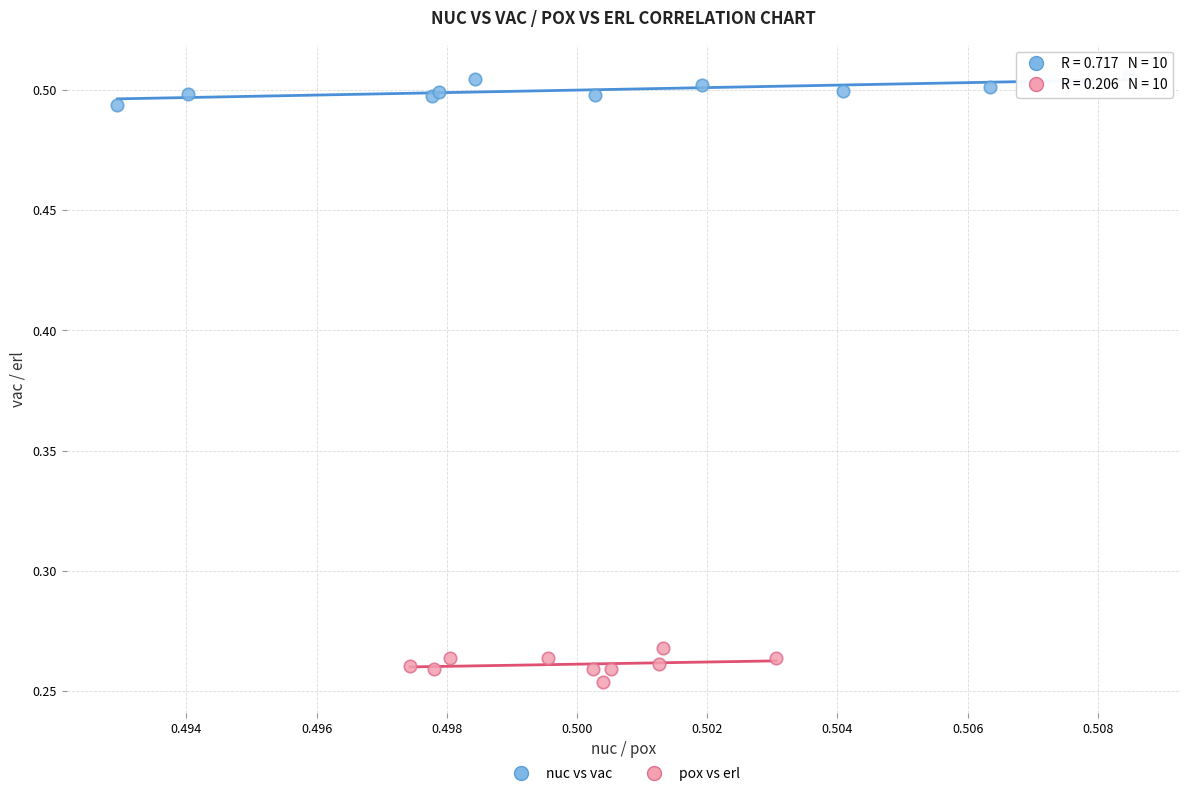

What are all the series names shown in the legend?

nuc vs vac, pox vs erl